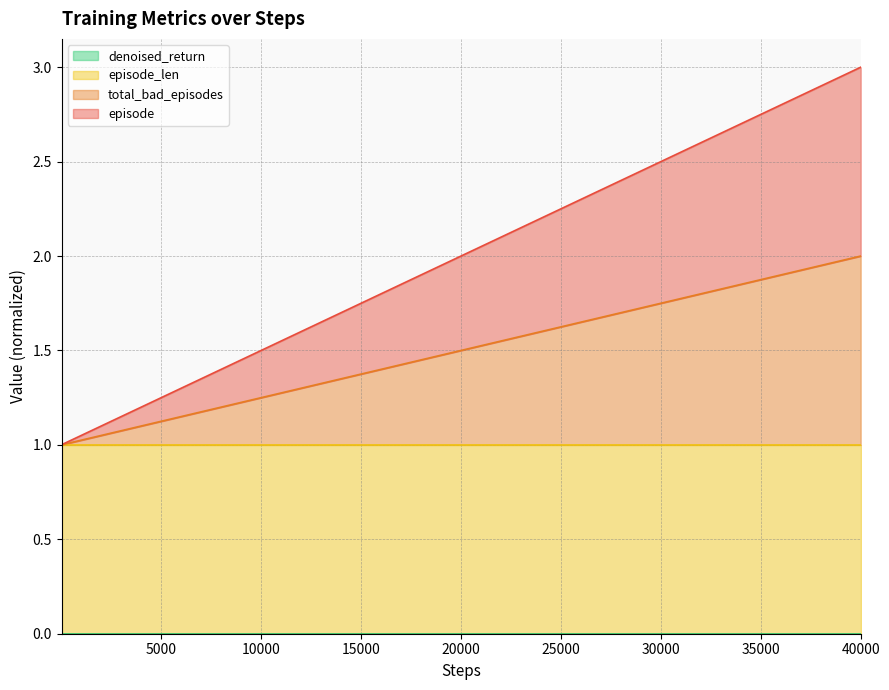

True or false: total_bad_episodes has a value of 0.4 at 28.

False